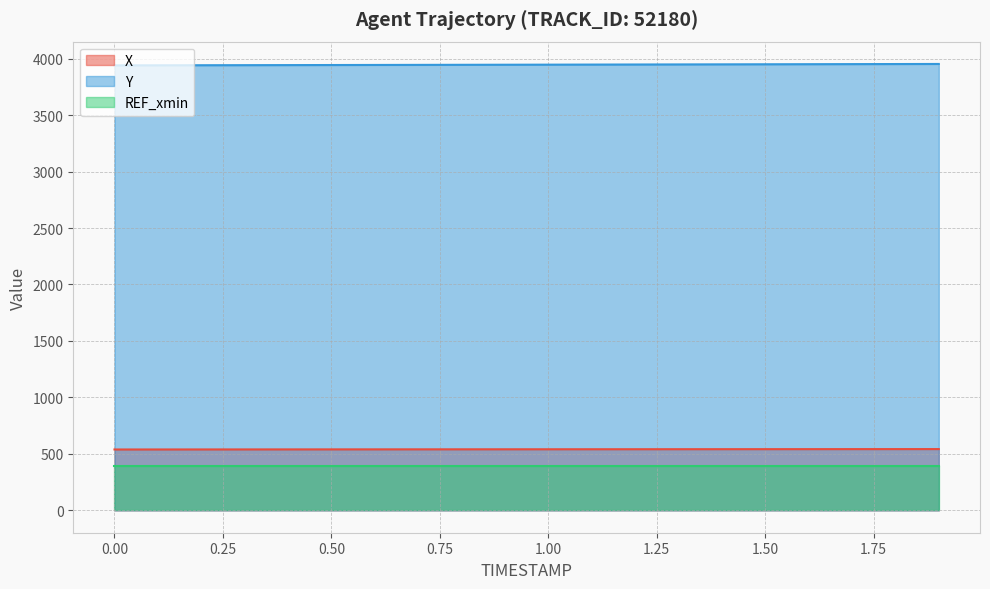

Does the chart have visible grid lines?

Yes